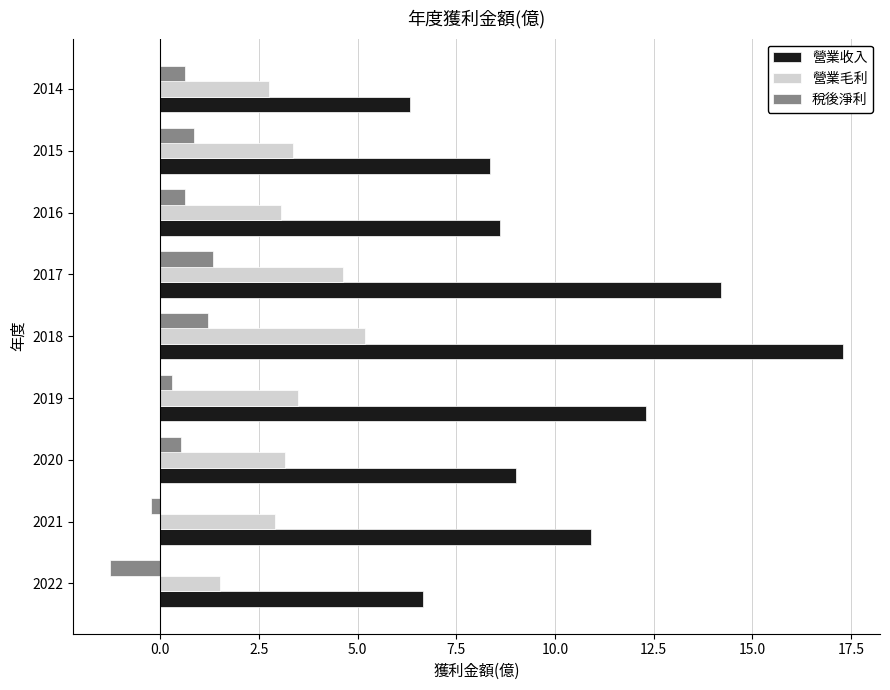

Rank the series by their maximum value, from lowest to highest.

稅後淨利, 營業毛利, 營業收入